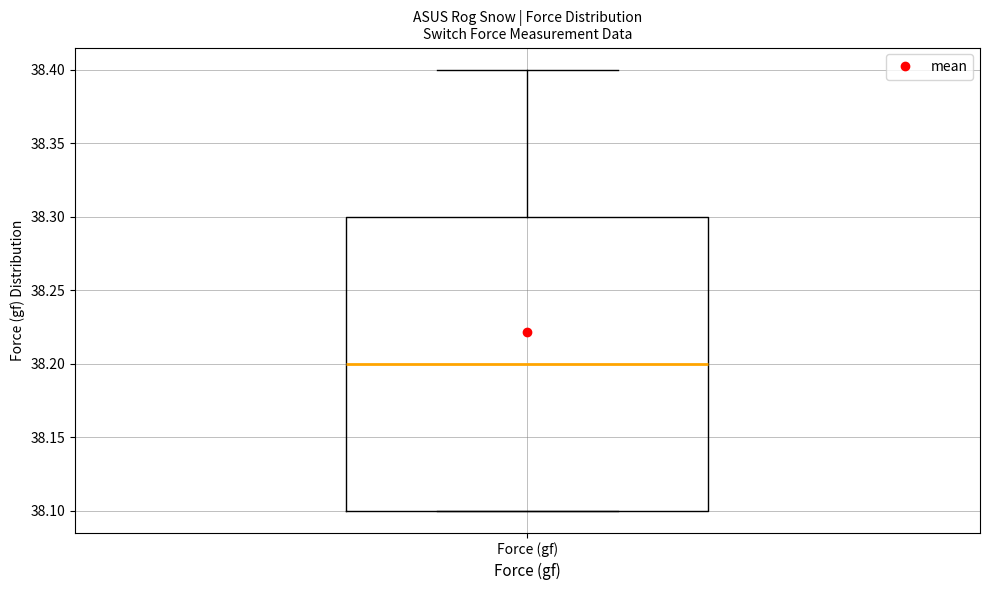

Read this box plot against the y-axis: the position of the median line, the range covered by the box, and the ends of both whiskers. The values are not printed on the chart, so give them approximately, as read against the axis.

median 38.2, box 38.1 to 38.3, whiskers 38.1 to 38.4